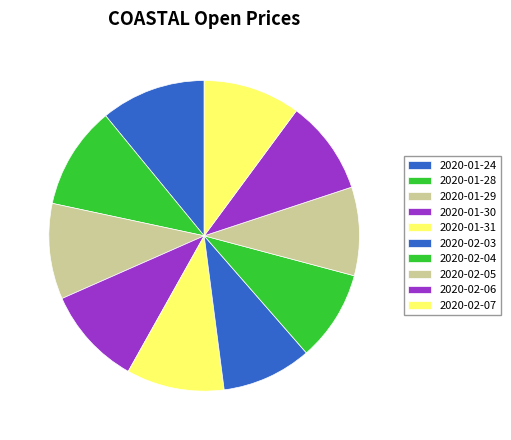

To the nearest percent, what is the combined percentage of 2020-01-24 and 2020-01-29?

21%